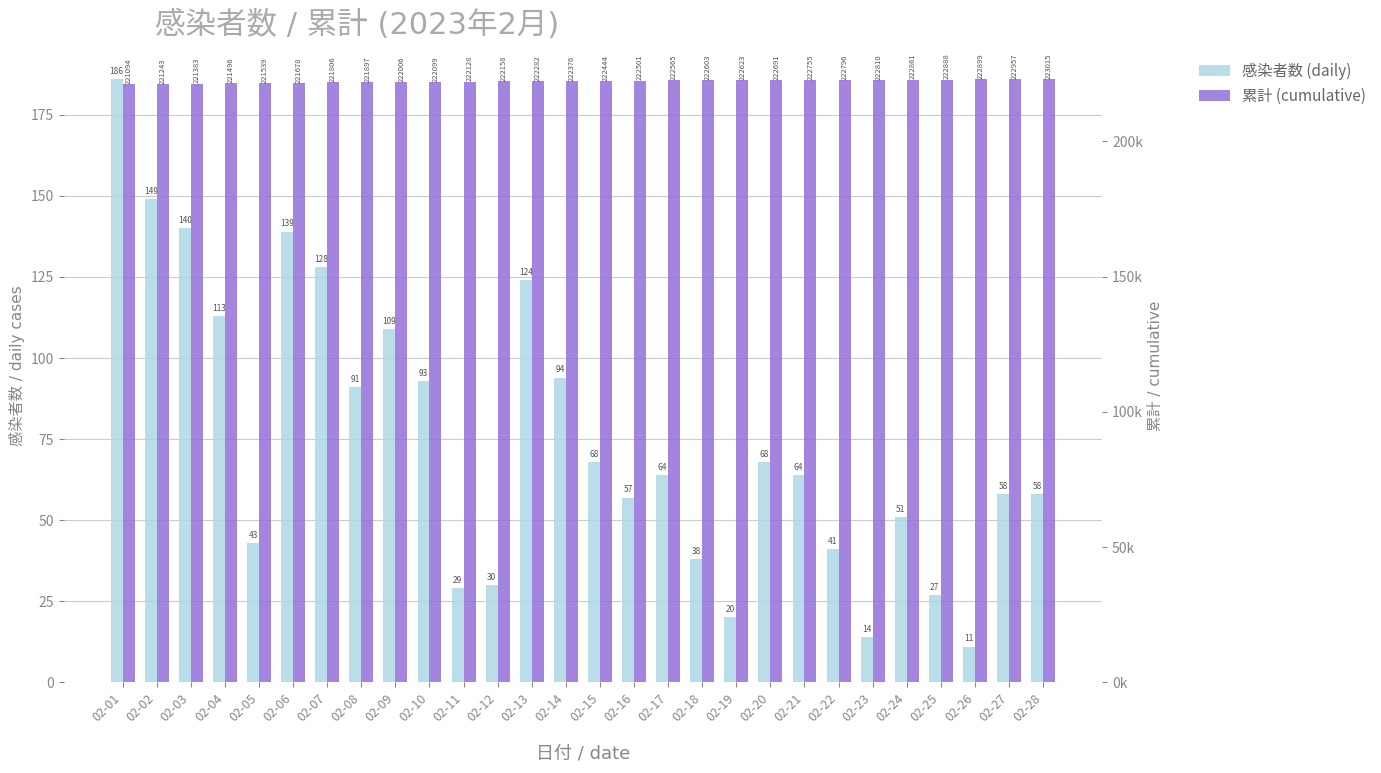

How many bars are there in each group?

2